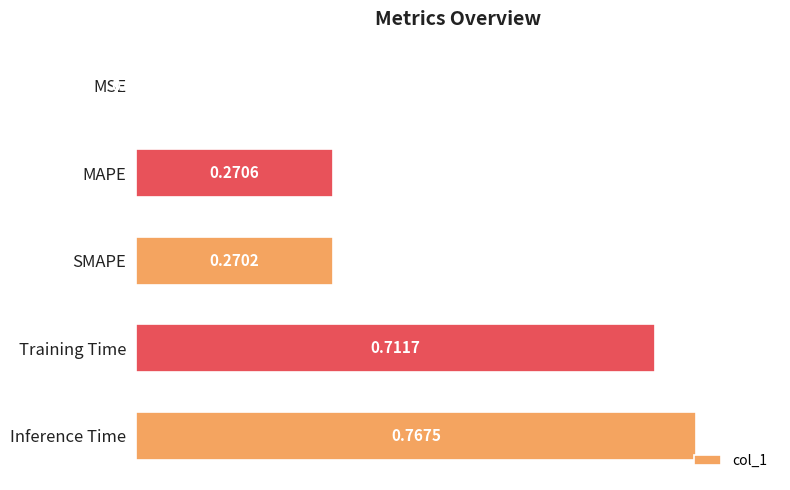

What is the sum of the values at Inference Time and Training Time?

1.5